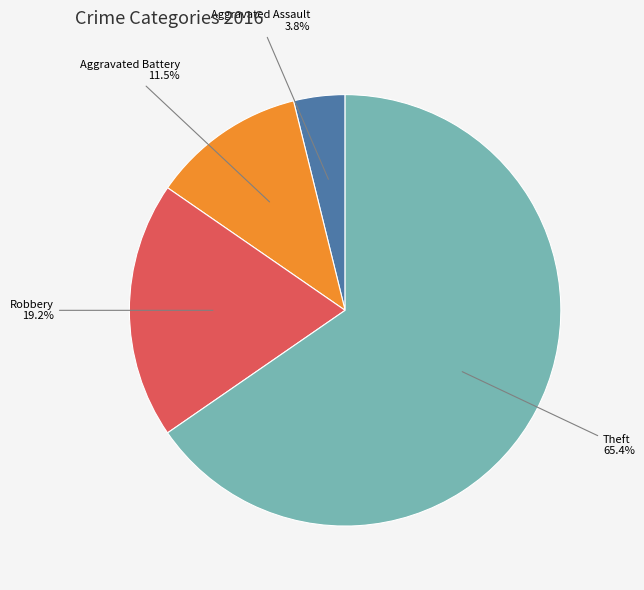

Do Aggravated Assault and Aggravated Battery together represent more than half of the pie?

No